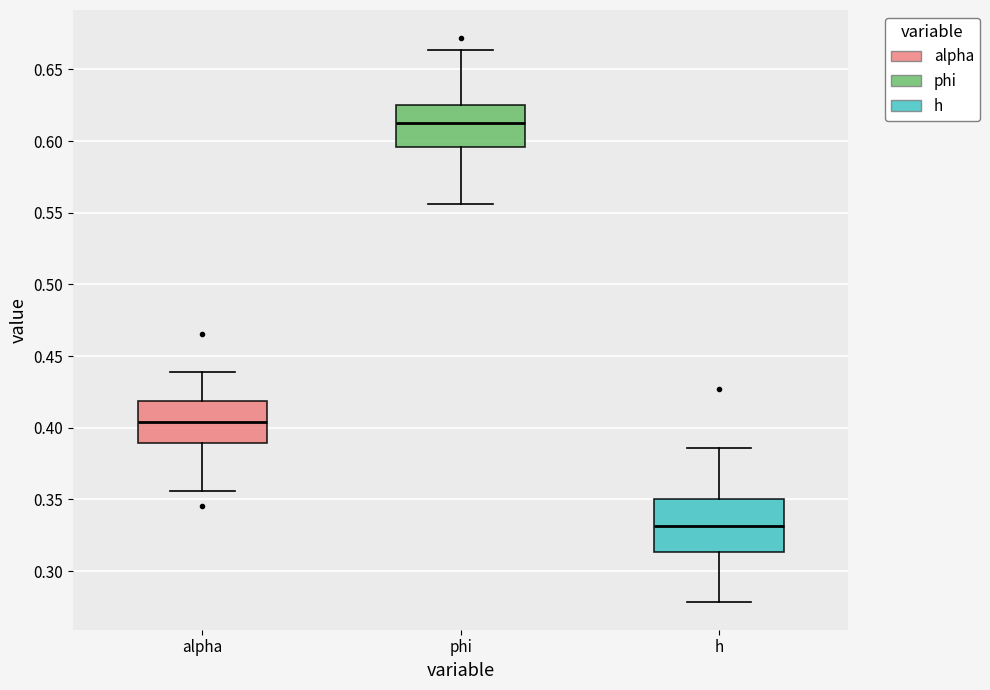

Reading left to right, transcribe this box plot: for each box, give where its median line is, the range the box spans, and where its two whiskers end, as read against the y-axis. The values are not printed on the chart, so give them approximately, as read against the axis.

alpha: median 0.405, box 0.390 to 0.420, whiskers 0.355 to 0.440
phi: median 0.610, box 0.595 to 0.625, whiskers 0.555 to 0.665
h: median 0.330, box 0.315 to 0.350, whiskers 0.280 to 0.385